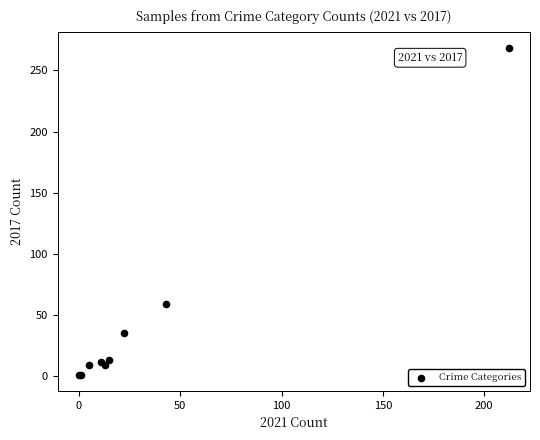

What Y value in the scatter plot is closest to 134?

59